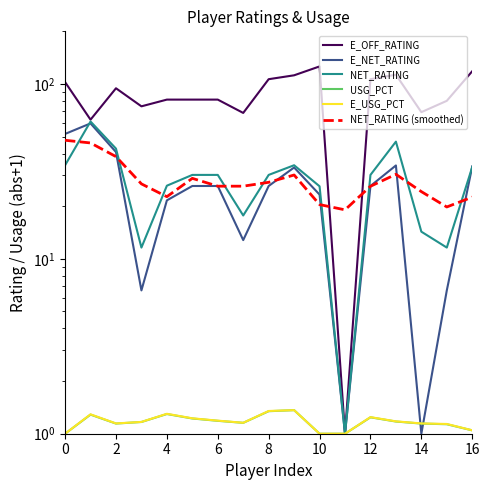

What are all the series names shown in the legend?

E_OFF_RATING, E_NET_RATING, NET_RATING, USG_PCT, E_USG_PCT, NET_RATING (smoothed)